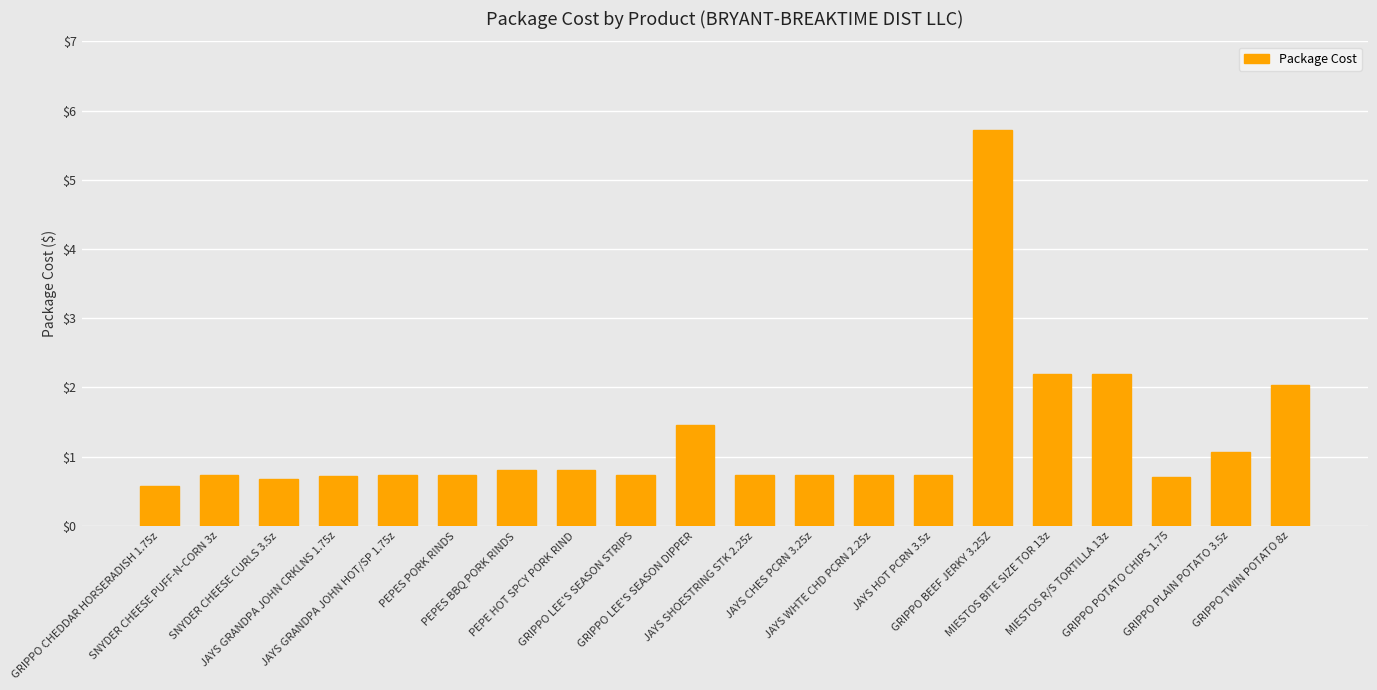

The chart shows a value of 5.7 at GRIPPO BEEF JERKY 3.25Z. True or false?

True